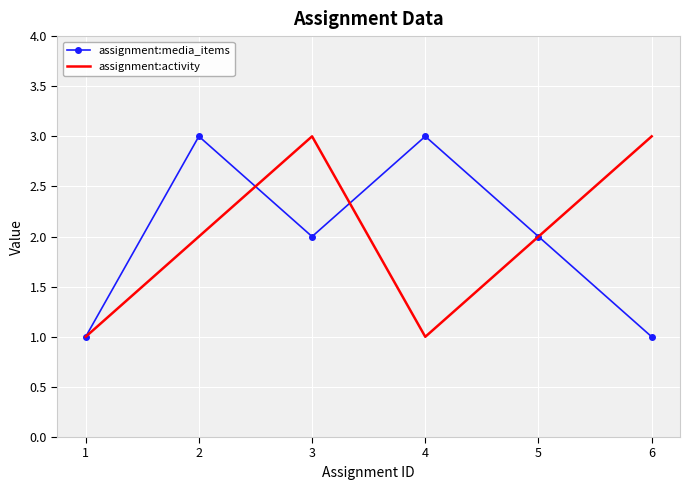

Reading left to right, extract all data points from this chart.

assignment:media_items: 1	3	2	3	2	1
assignment:activity: 1	2	3	1	2	3